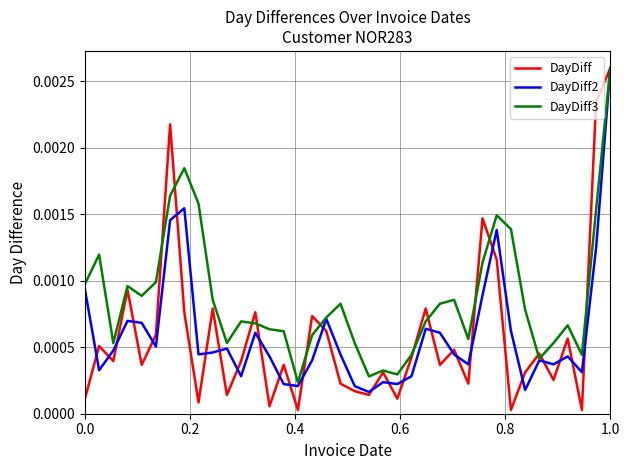

Which series has the largest range (max minus min)?

DayDiff